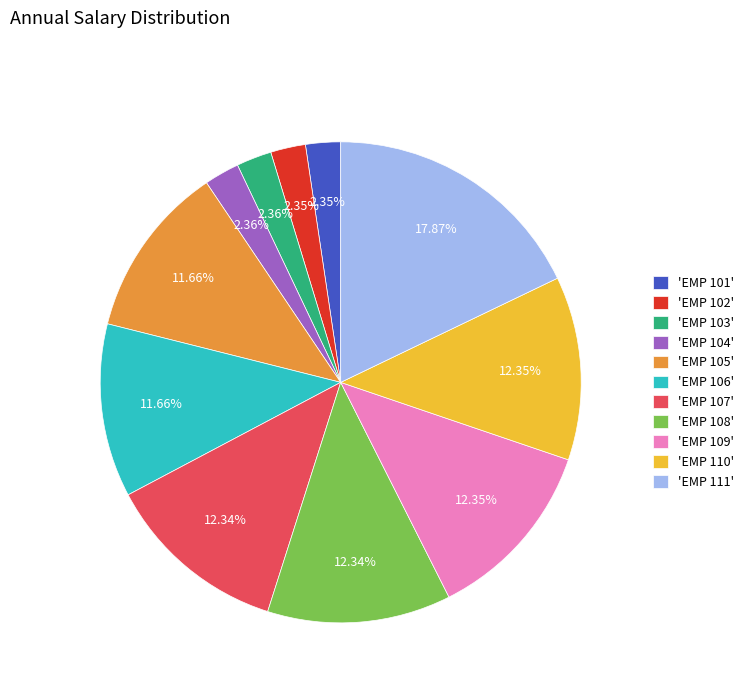

Approximately how many times larger is the value at 'EMP 107' compared to 'EMP 105'?

1.1